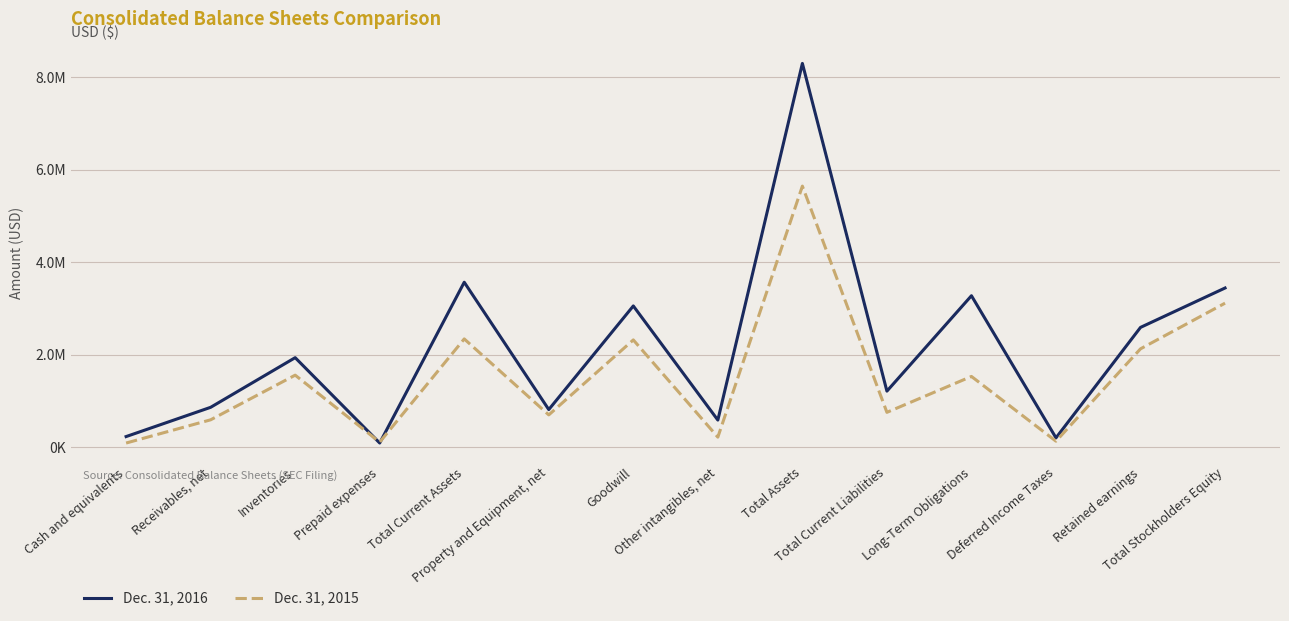

Which category has the lowest value in the Dec. 31, 2016 series?

Prepaid expenses